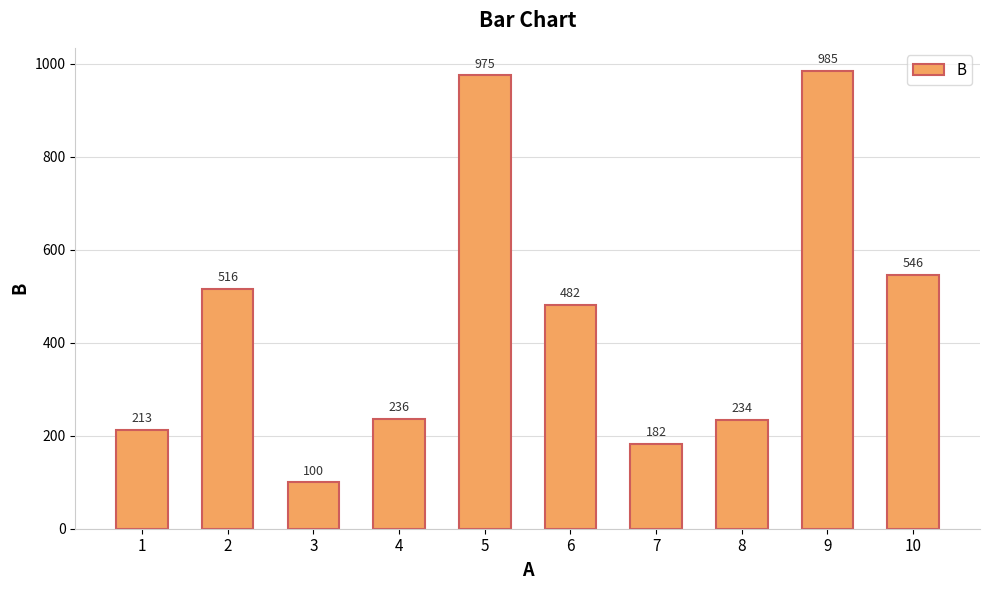

What is the smallest value displayed?

100